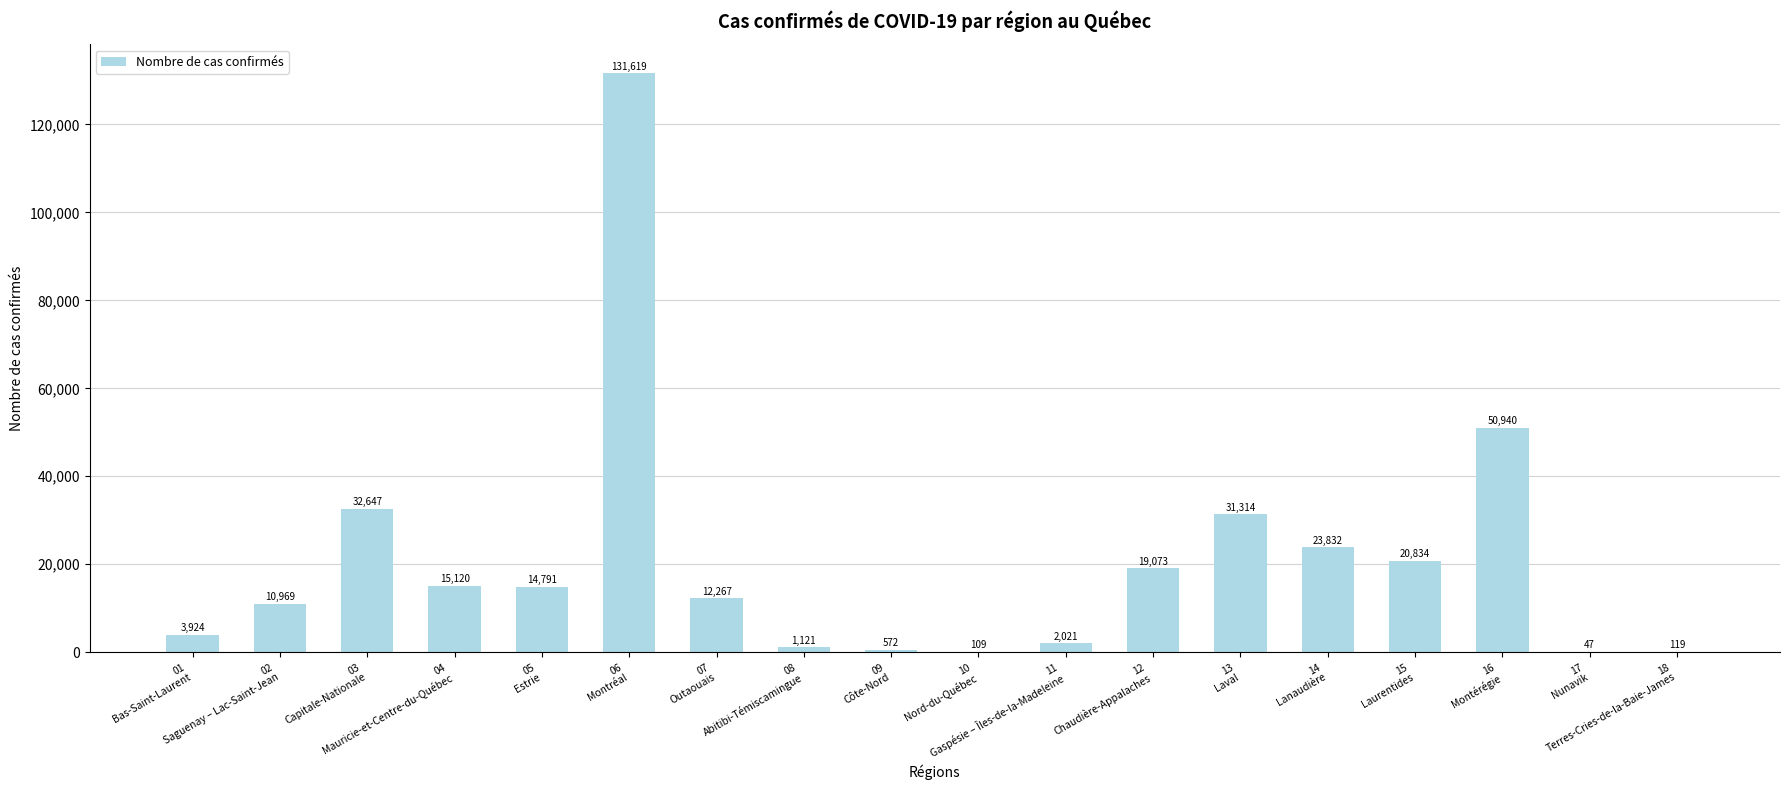

What is the maximum value shown in the chart?

131619